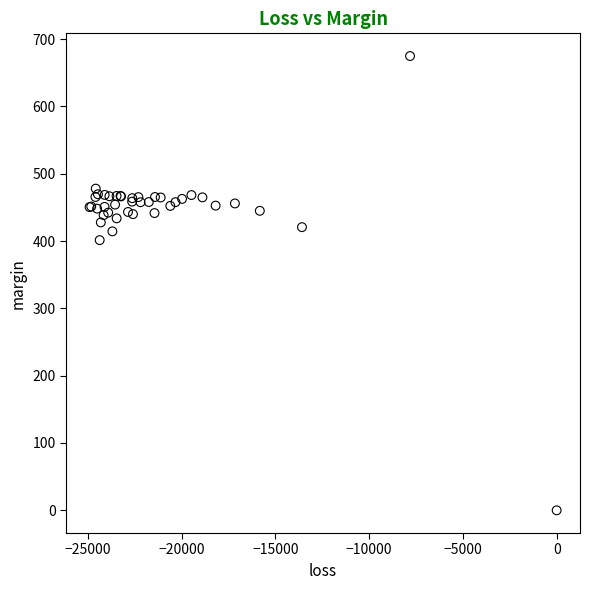

What Y value in the scatter plot is closest to 337?

401.3